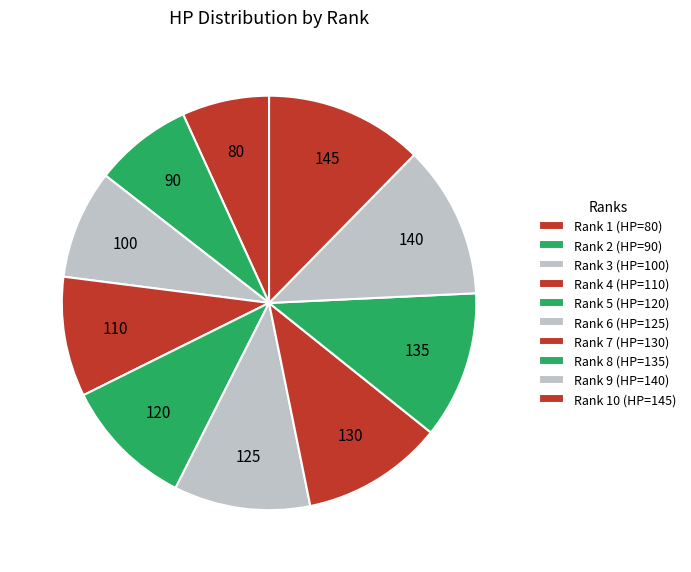

How many slices are in this pie chart?

10